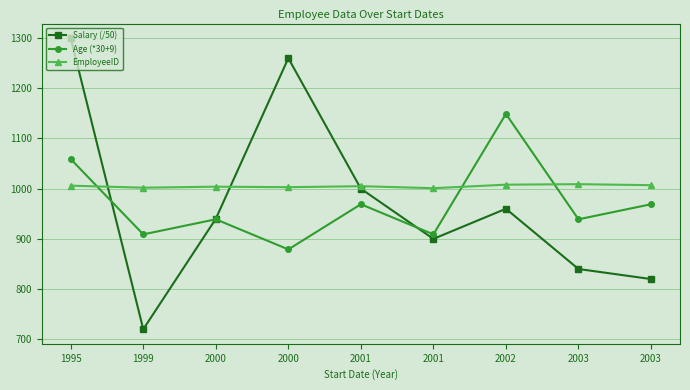

What is the minimum value shown in the chart?

720